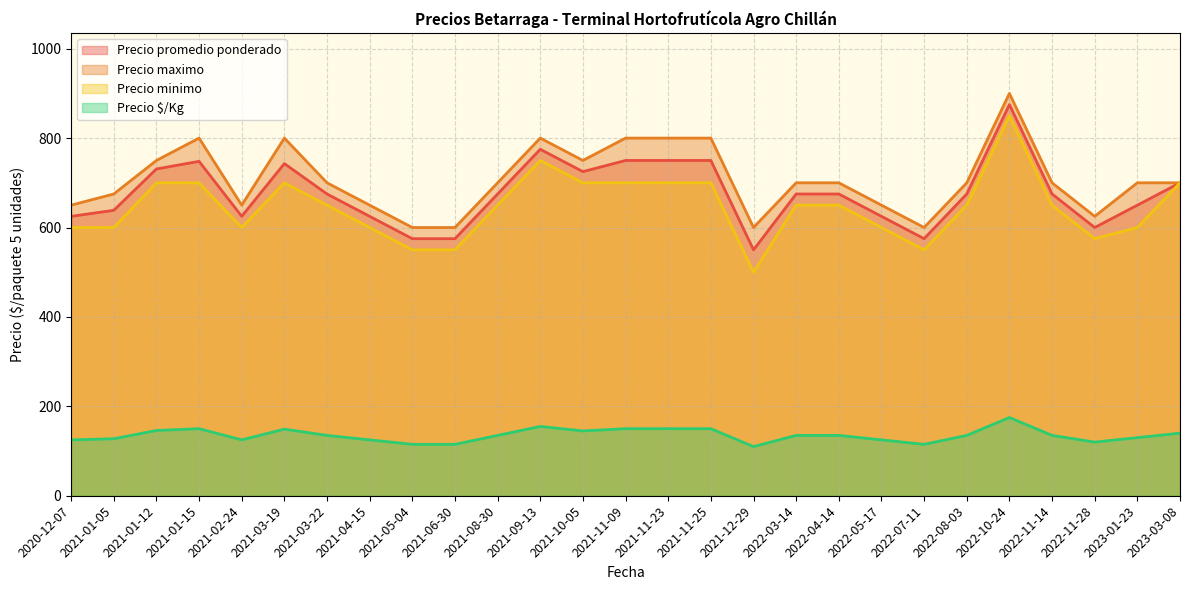

Between 2021-09-13 and 2022-07-11, which is larger?

2021-09-13